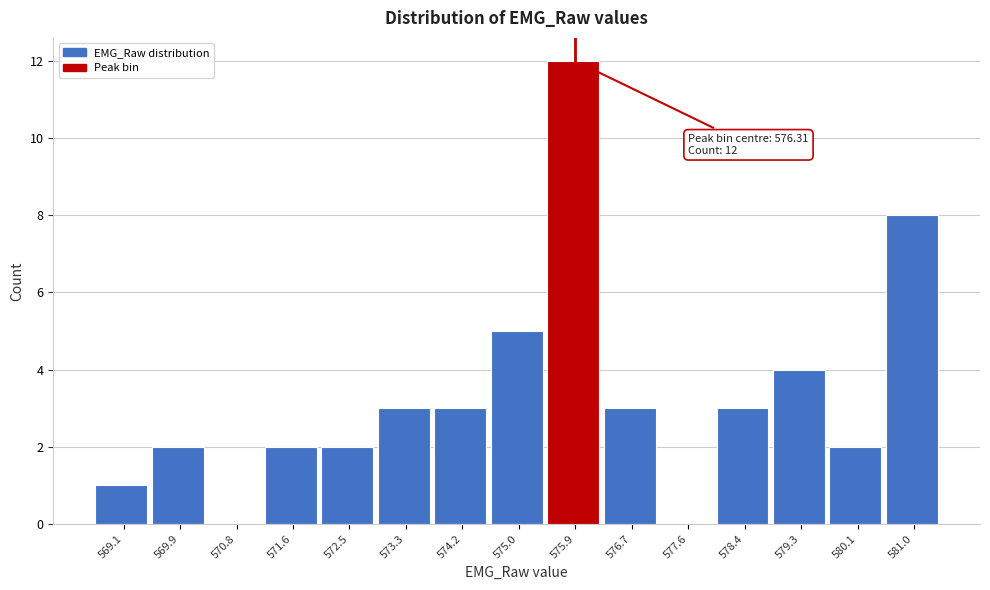

Reading left to right, extract all data points from this chart.

569.1=1	569.9=2	570.8=0	571.6=2	572.5=2	573.3=3	574.2=3	575.0=5	575.9=12	576.7=3	577.6=0	578.4=3	579.3=4	580.1=2	581.0=8